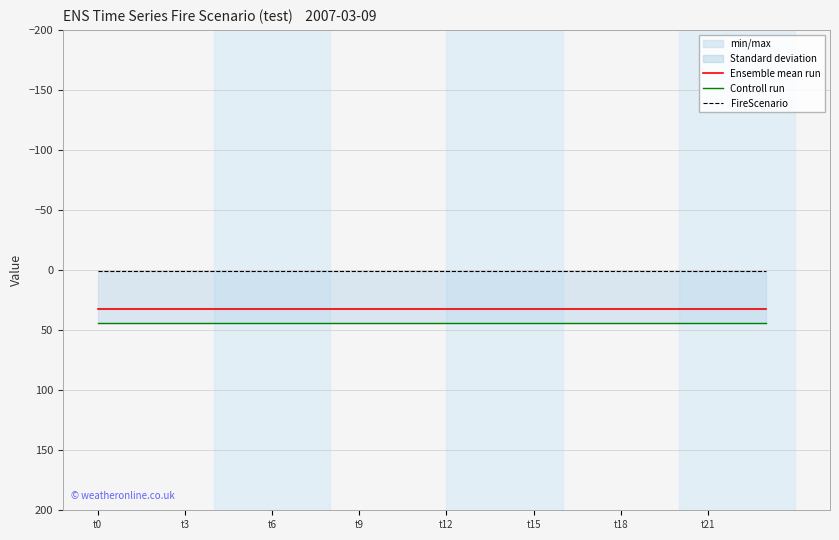

How many lines are shown in the chart?

3